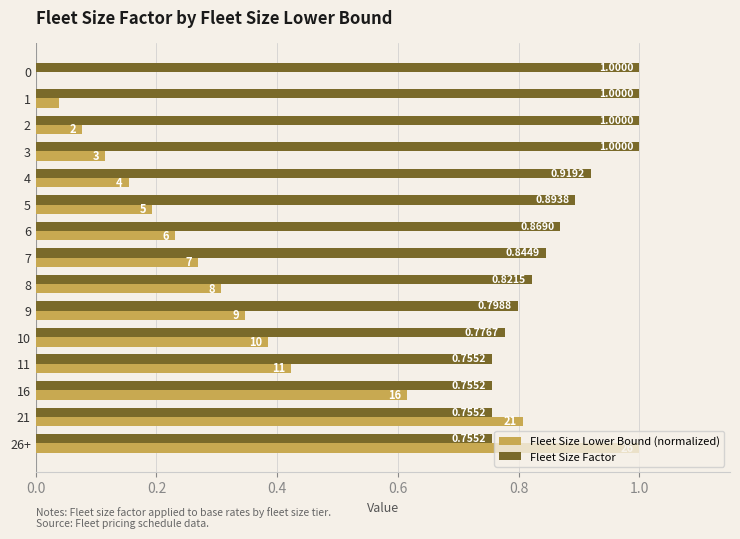

Between 5 and 26+, which series saw the biggest shift?

Fleet Size Lower Bound (normalized)